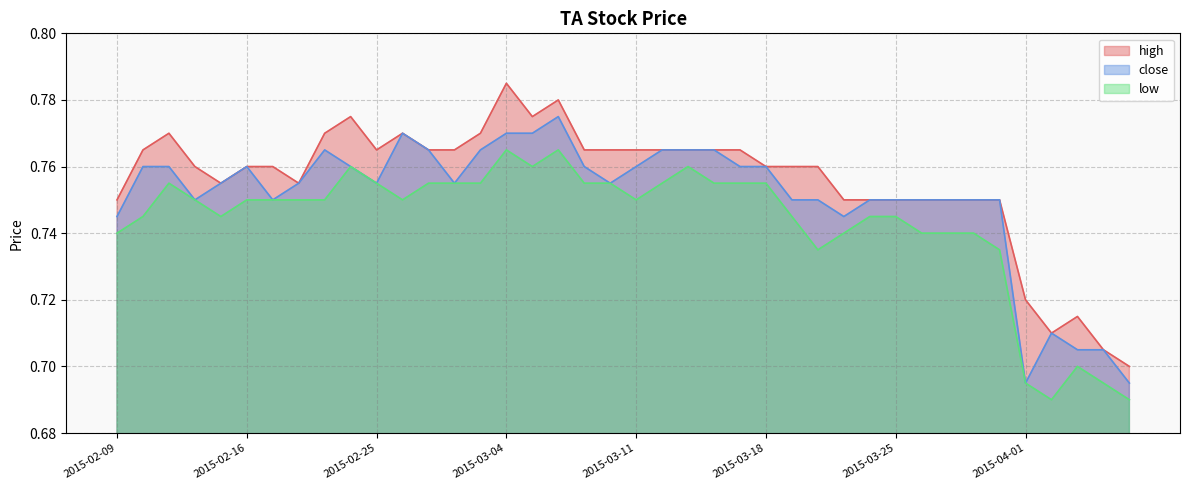

At which category does low reach its first local valley?

2015-02-13